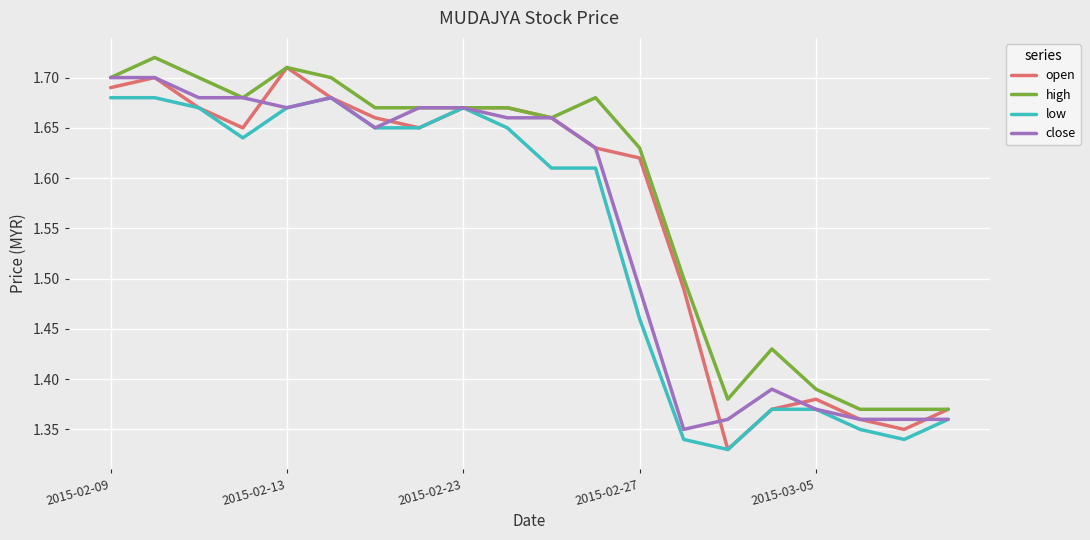

What is the sum of all high values?

31.7